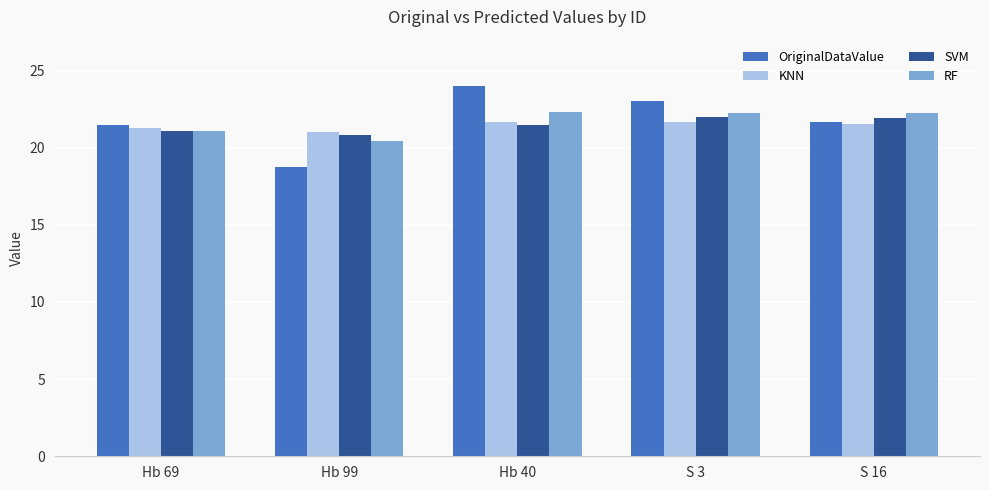

Is the value of SVM at S 3 greater than the value of RF at Hb 99?

Yes